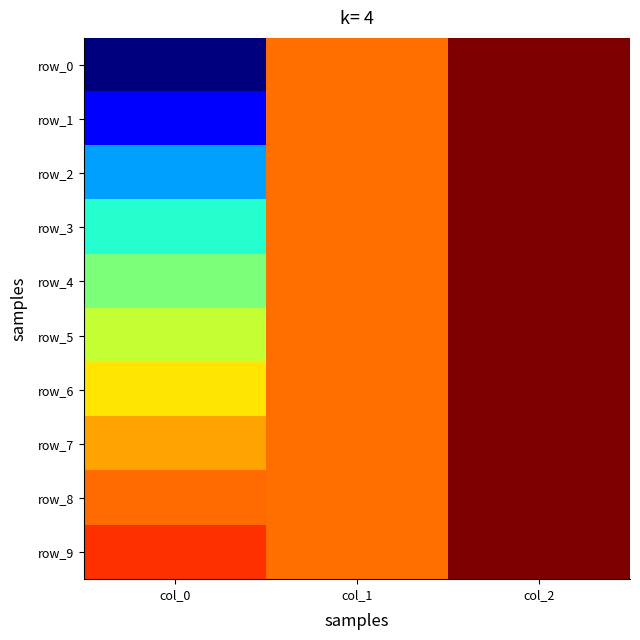

What is the highest value of the row_5 series?

1.0